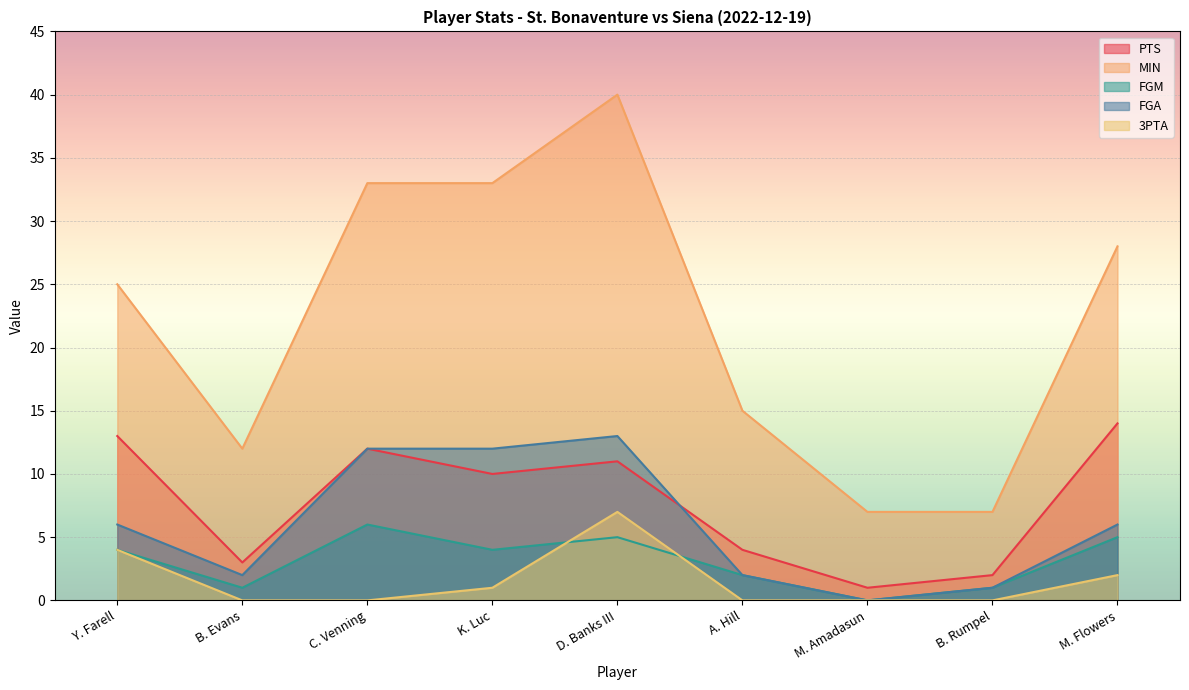

True or false: FGM and MIN cross at least once.

False